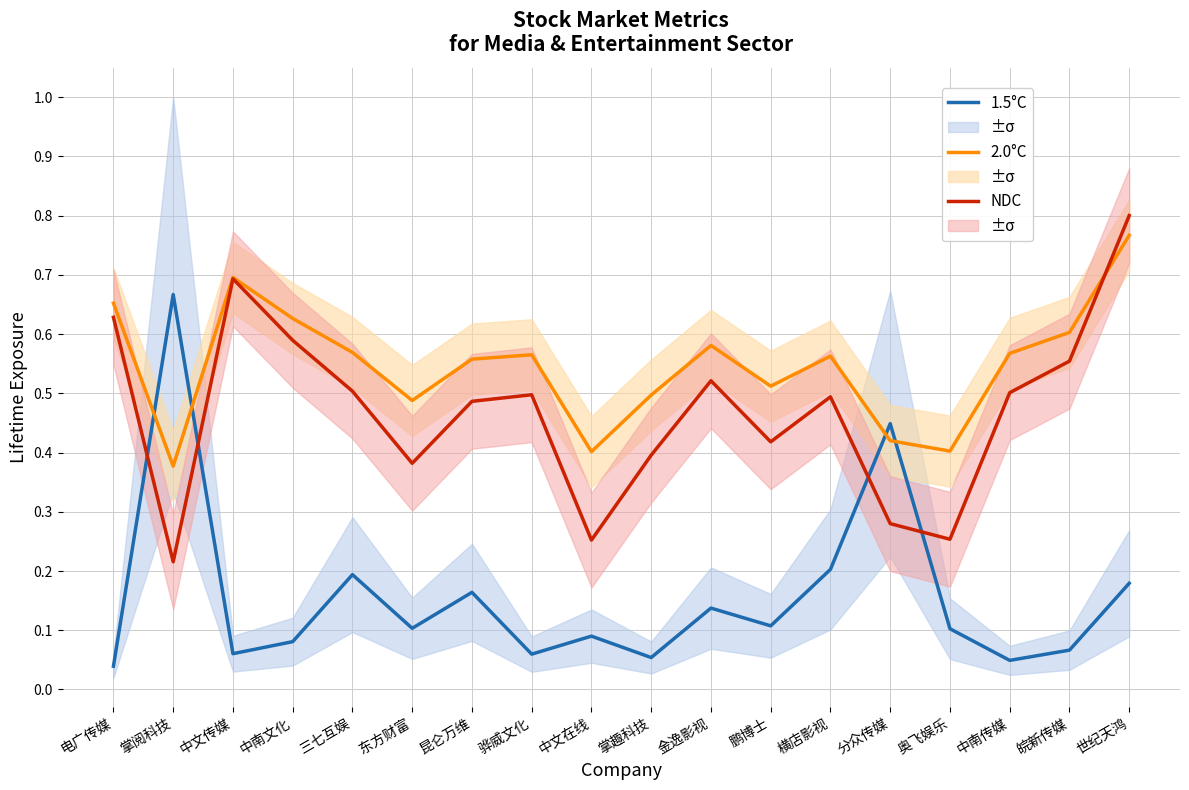

What is the difference between the highest and lowest values at 中文在线?

0.3